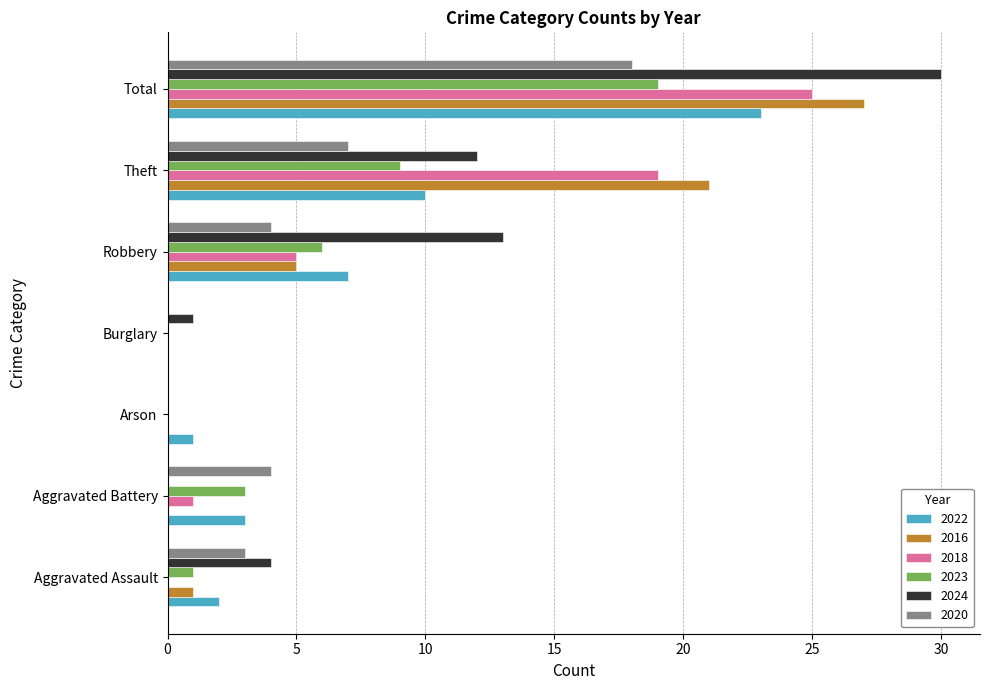

How many categories are shown in the chart?

7